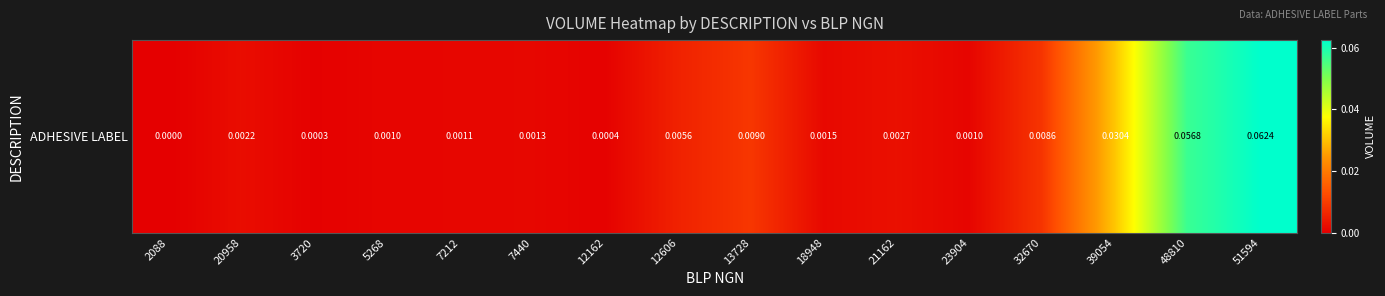

Reading left to right, transcribe all the data shown in this chart.

0.0	0.0	0.0	0.0	0.0	0.0	0.0	0.0	0.0	0.0	0.0	0.0	0.0	0.0	0.1	0.1